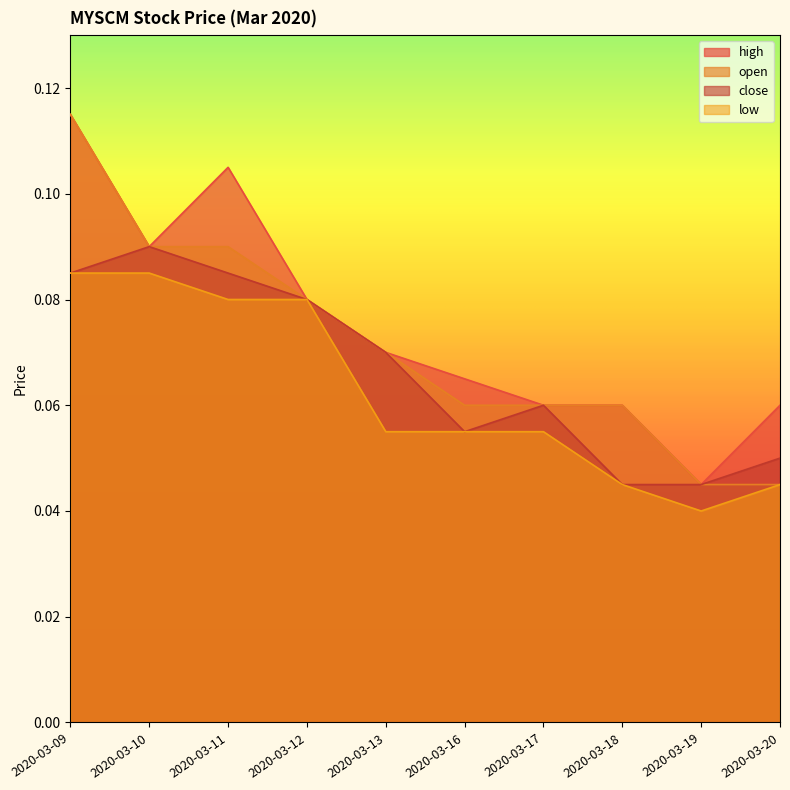

Where is close nearest to the value 0?

2020-03-18